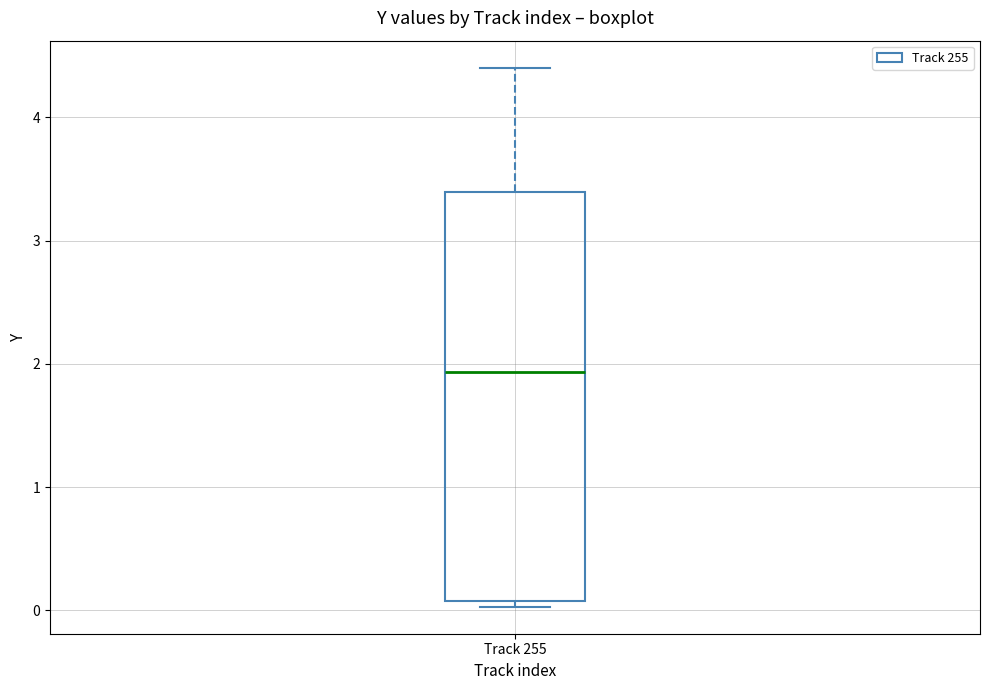

Read this box plot against the y-axis: the position of the median line, the range covered by the box, and the ends of both whiskers. The values are not printed on the chart, so give them approximately, as read against the axis.

median 1.9, box 0.1 to 3.4, whiskers 0.0 to 4.4